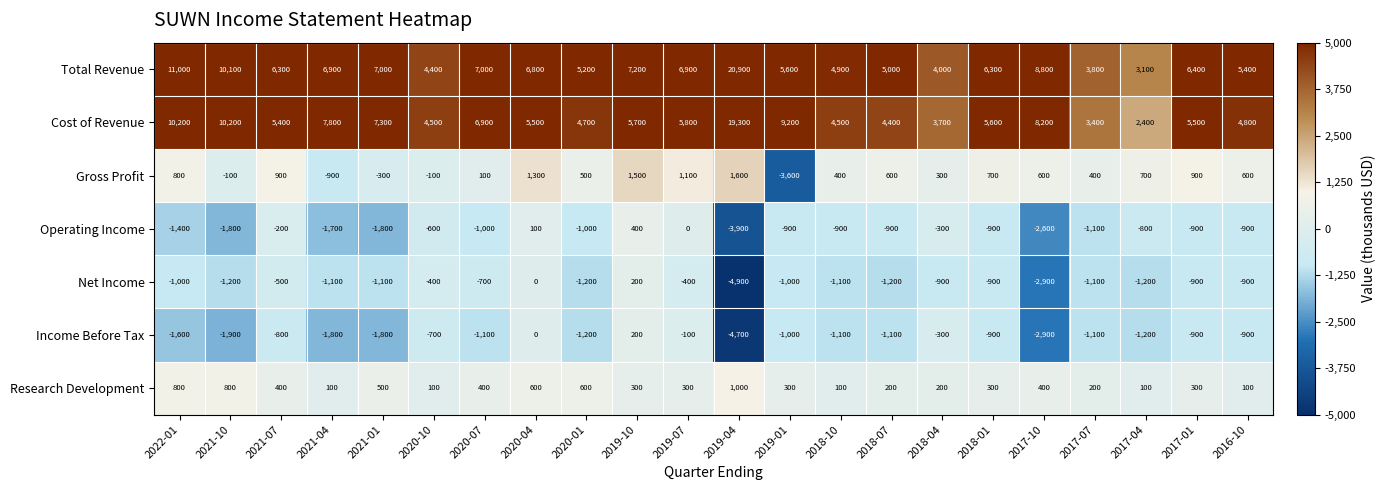

At which category is the sum across all series the highest?

2019-04